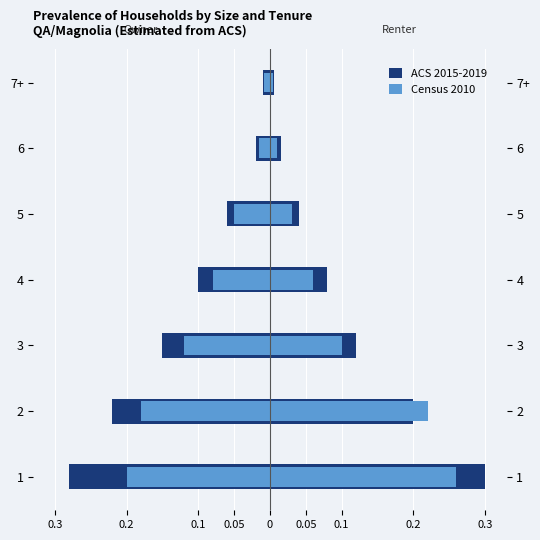

How many series are shown in this chart?

2